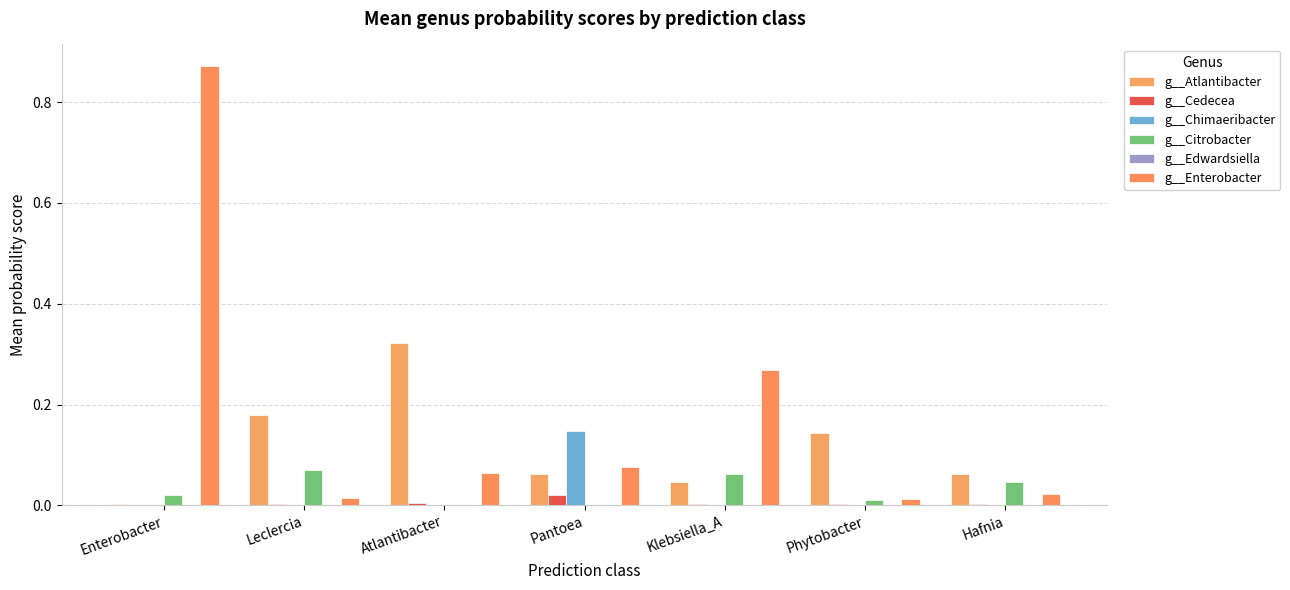

What position from the left is Leclercia?

2